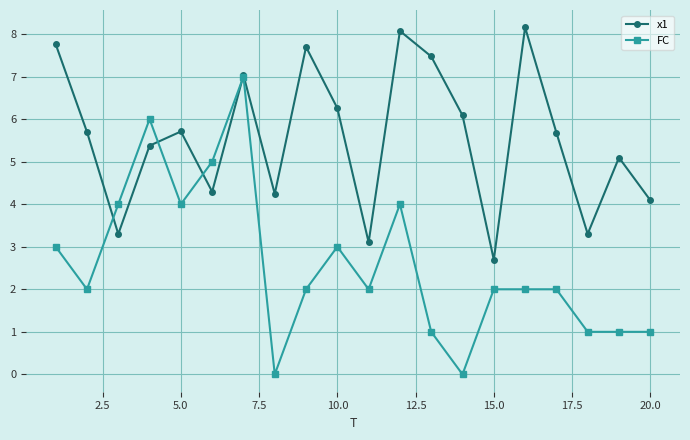

True or false: x1 has more than 2 points higher than both neighbors.

True